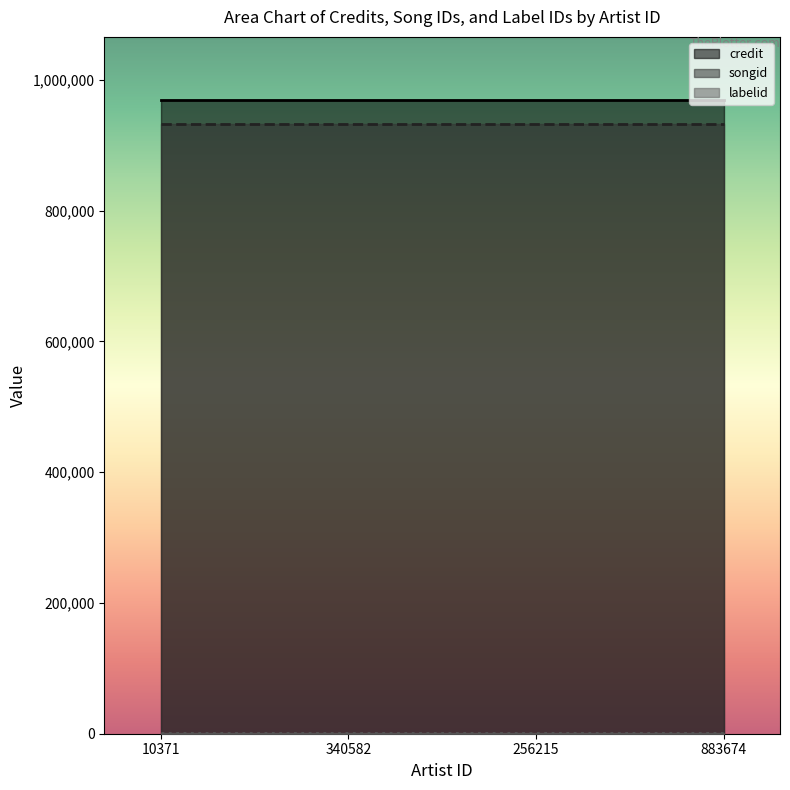

What is the difference between the highest and lowest values at 883674?

968095